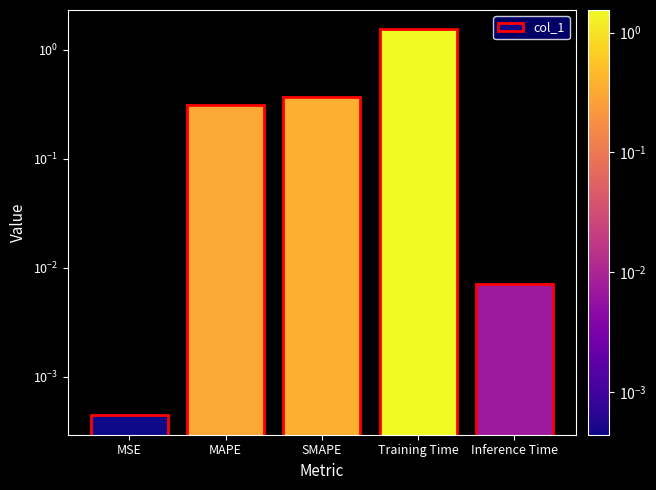

What is the value of the 2nd bar from the left?

0.3